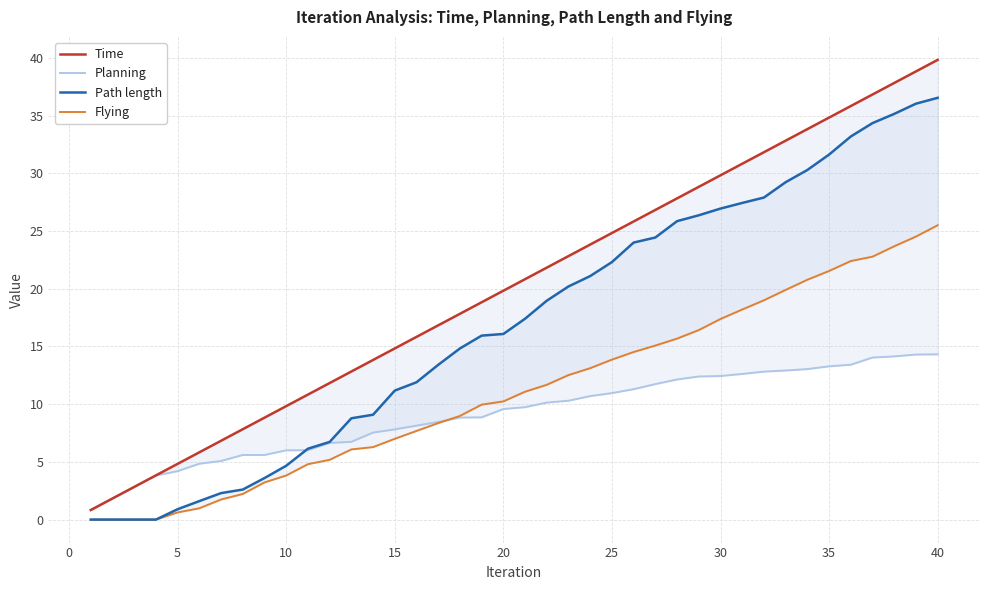

Does the chart display data point markers on the line(s)?

No